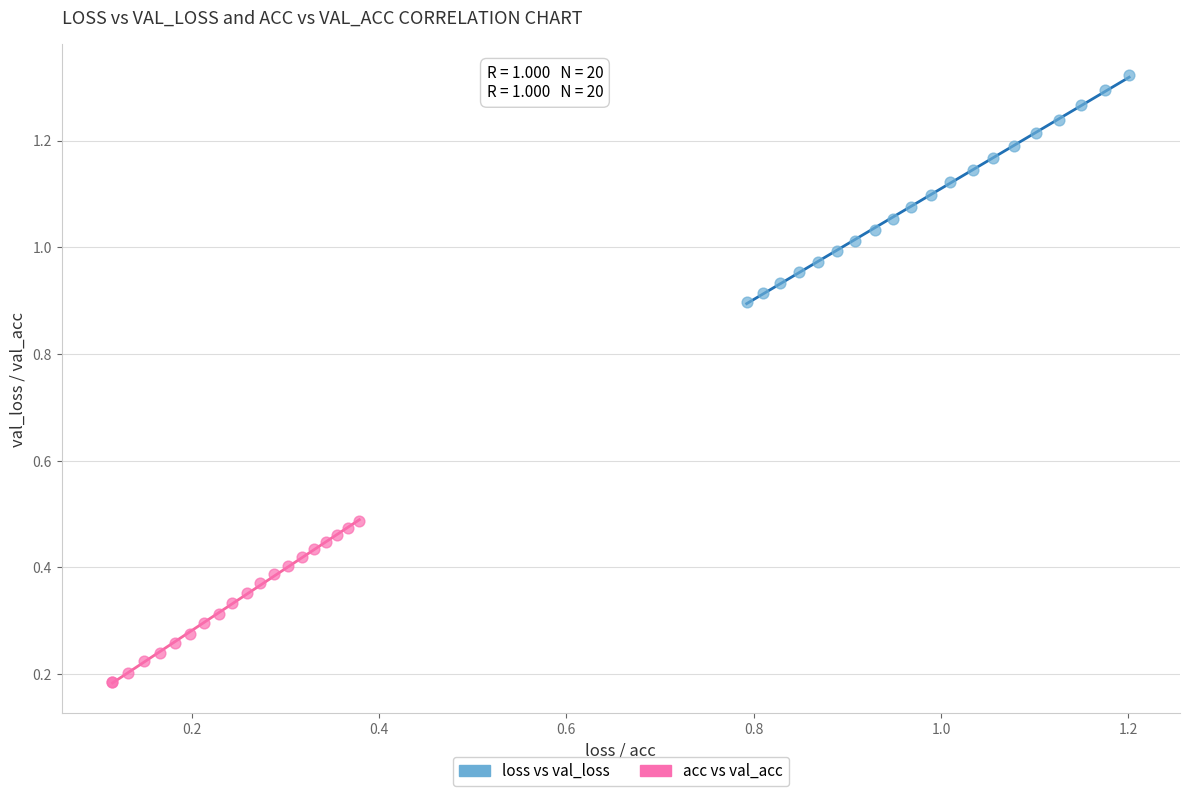

Which series contains the highest Y value?

loss vs val_loss